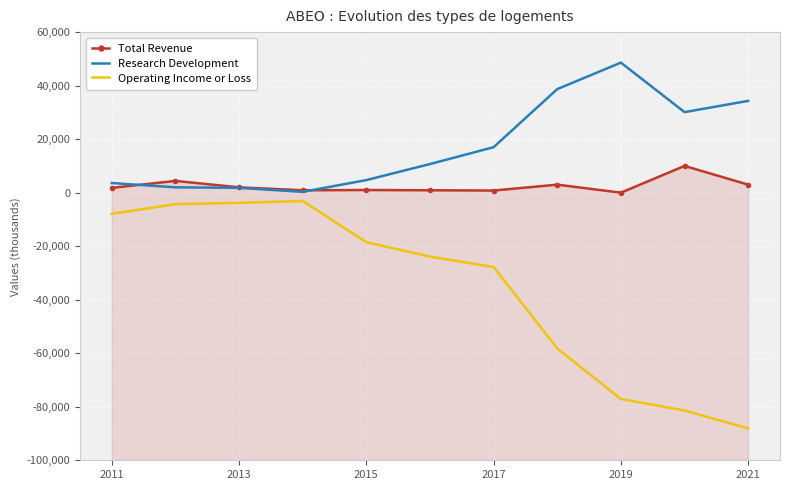

Reading left to right, list all the values displayed in this chart.

Total Revenue: 1800	4400	2000	900	1000	900	800	3000	0	10000	3000
Research Development: 3600	2000	1800	300	4700	10700	17000	38700	48600	30100	34300
Operating Income or Loss: -7900	-4300	-3800	-3100	-18500	-23900	-27800	-58200	-77100	-81400	-88100